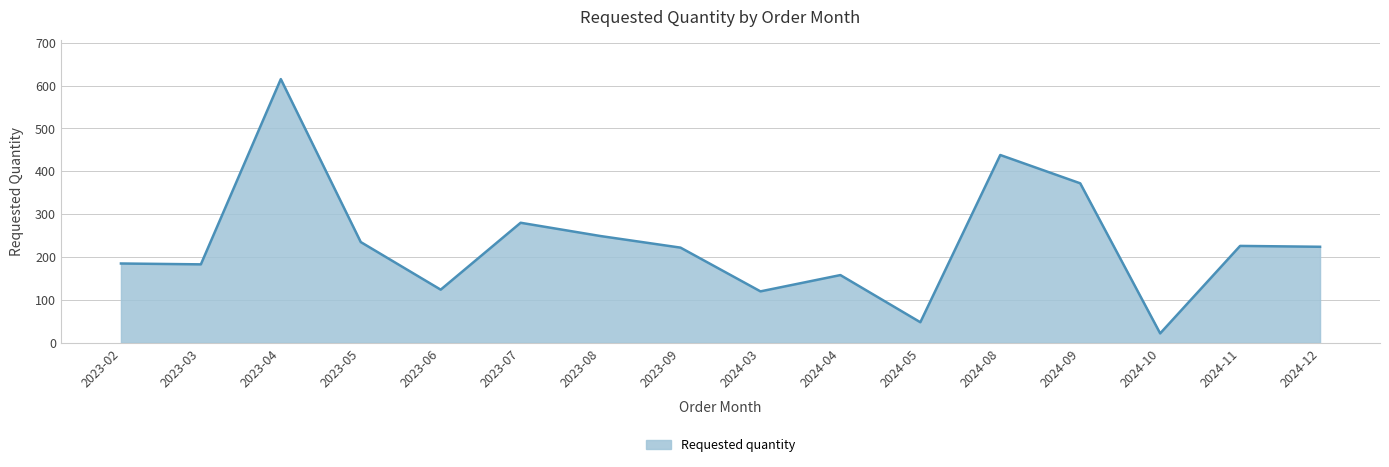

What is the ratio of the value at 2024-11 to the value at 2023-04?

0.4